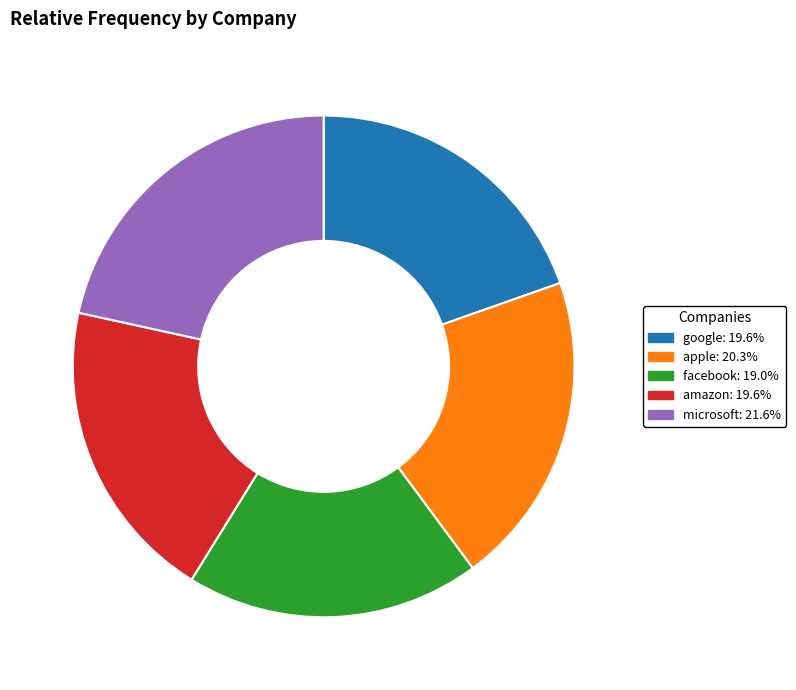

What is the ratio of the value at facebook to the value at apple?

0.9